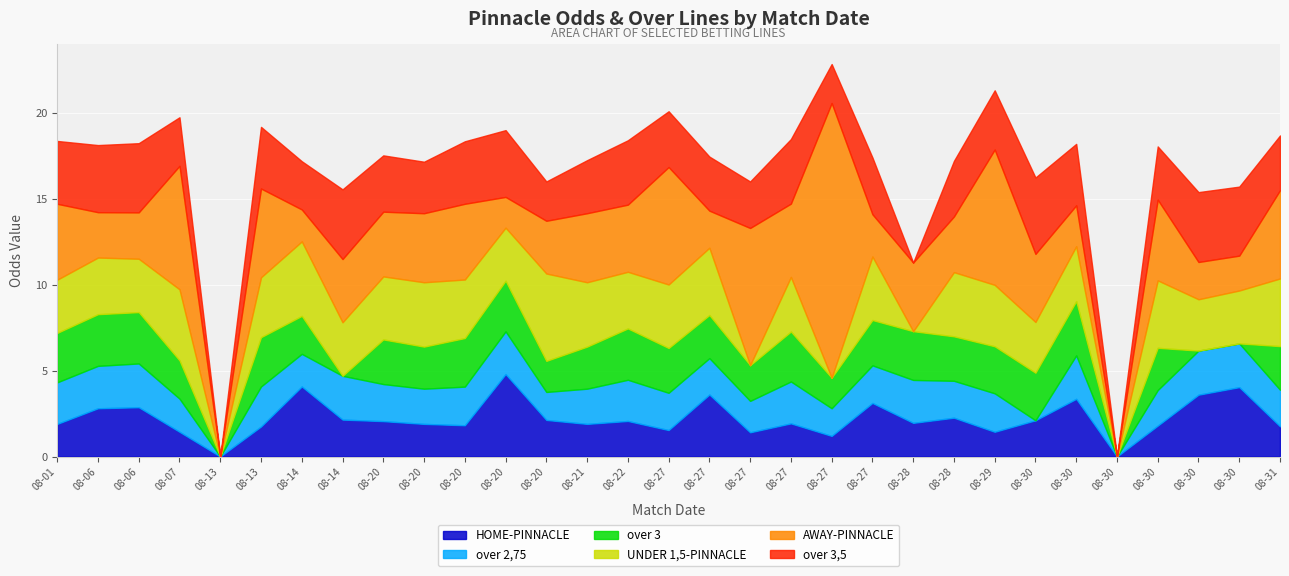

Which category has the highest value in the AWAY-PINNACLE series?

2022-08-27